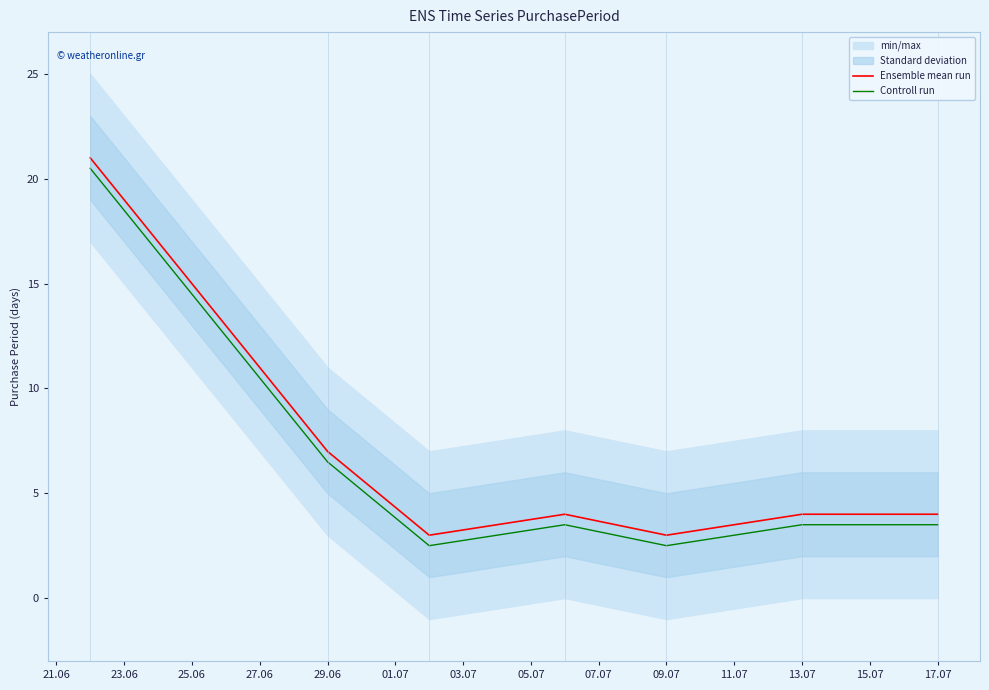

The value of Controll run at 13.07 is 5.6. True or false?

False